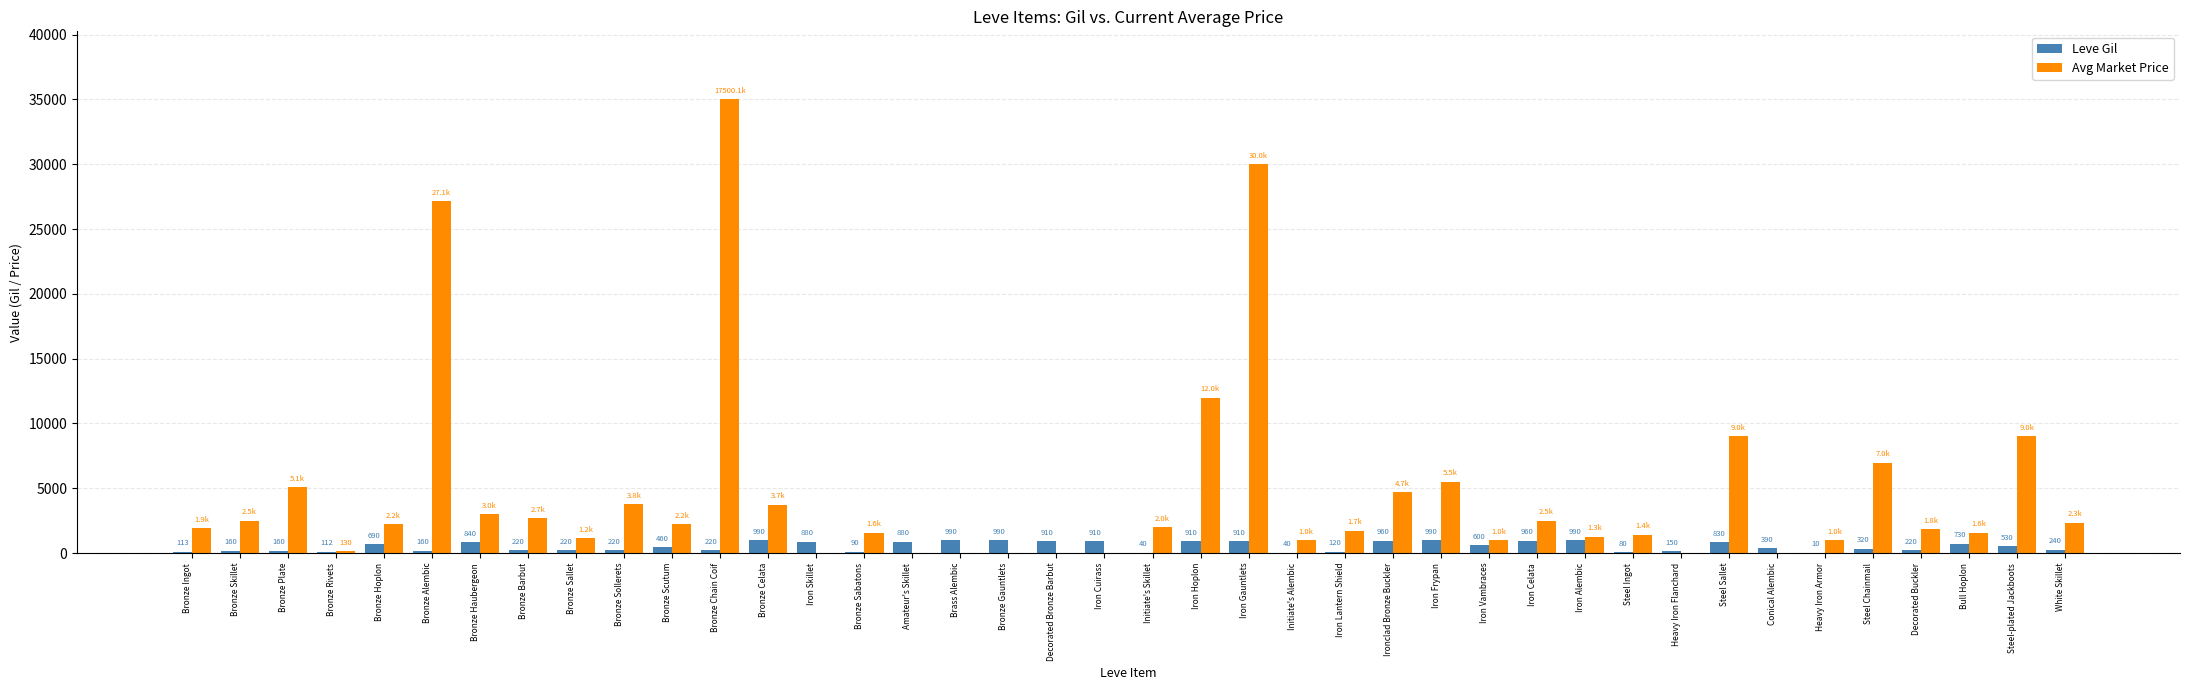

What is the maximum value for Leve Gil?

990